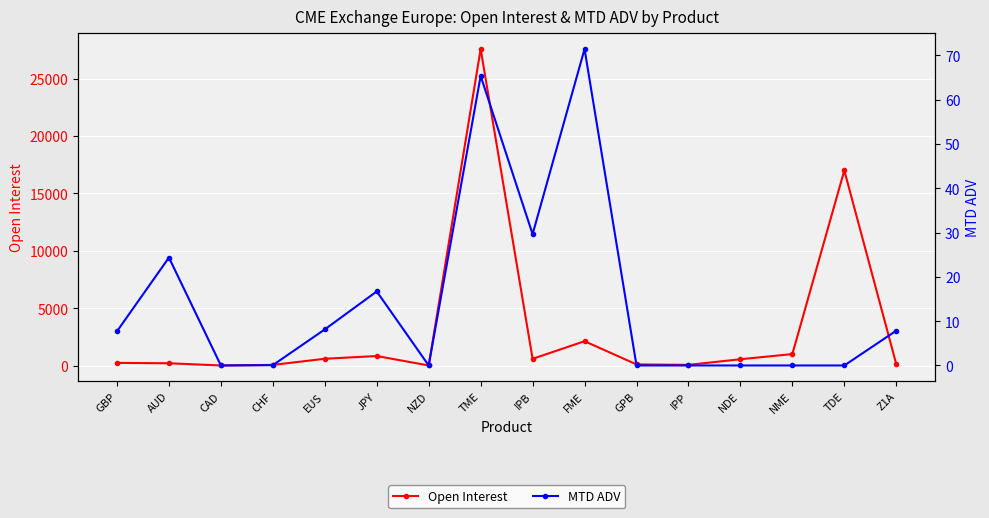

What is the approximate value of MTD ADV at Z1A?

7.9